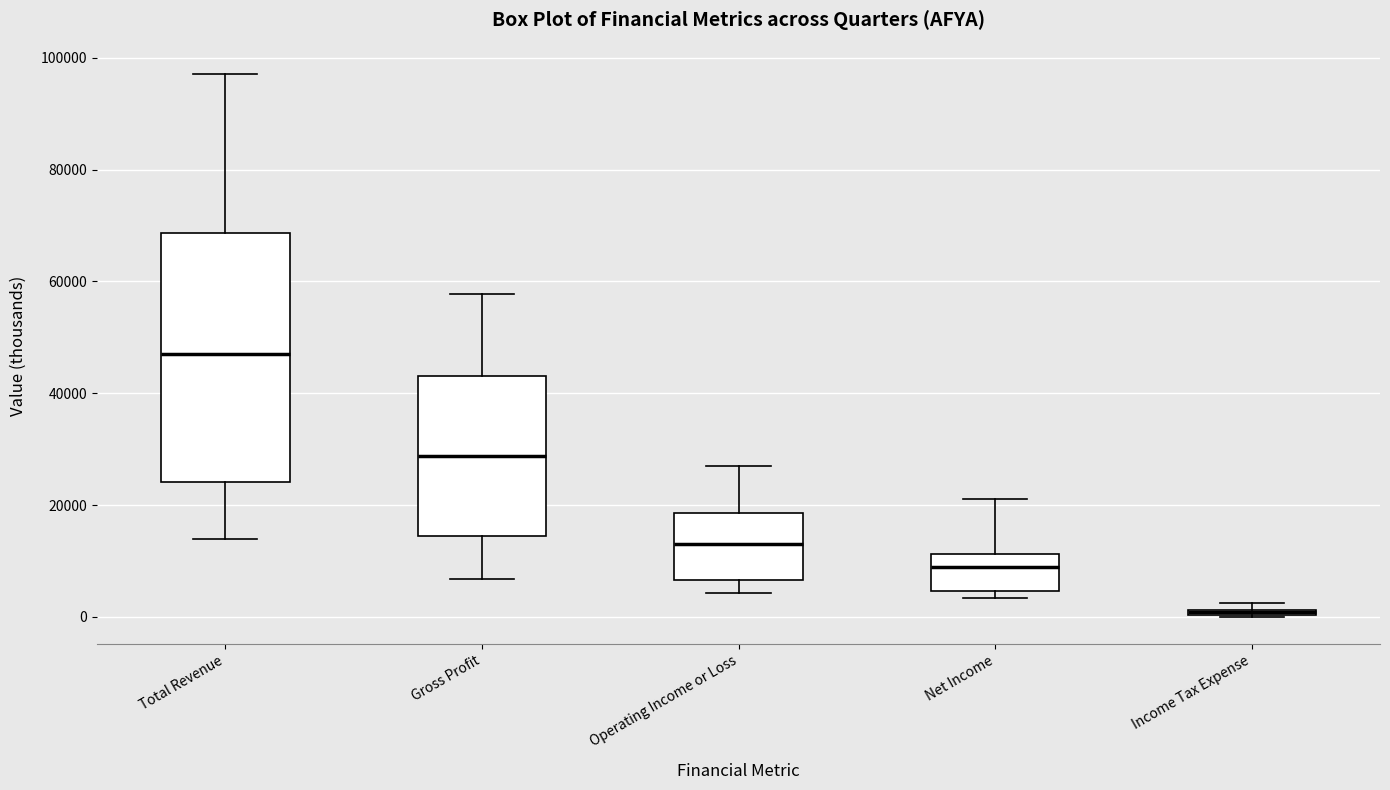

Comparing the boxes themselves (not the whiskers), which one is the tallest?

Total Revenue